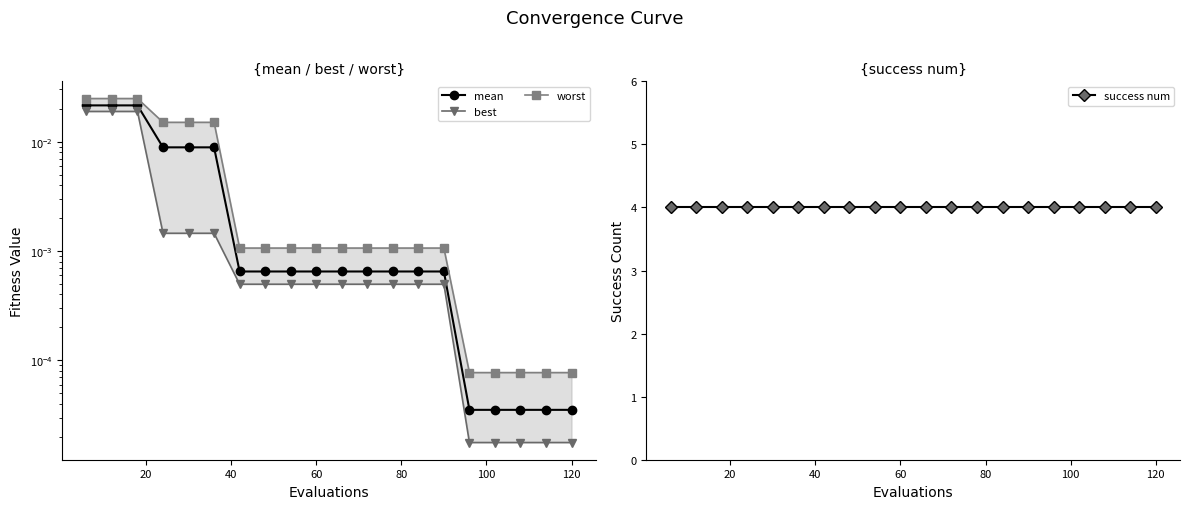

List the series in order of their peak value, lowest first.

best, mean, worst, success num